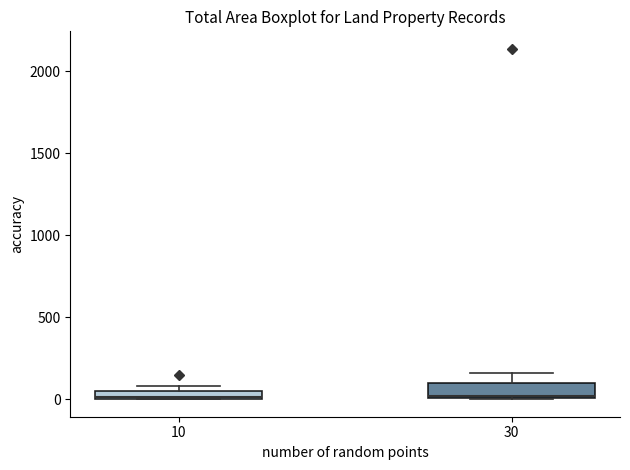

Where is the lower edge of the box at x = 30 on the y-axis? The values are not printed on the chart, so give them approximately, as read against the axis.

0